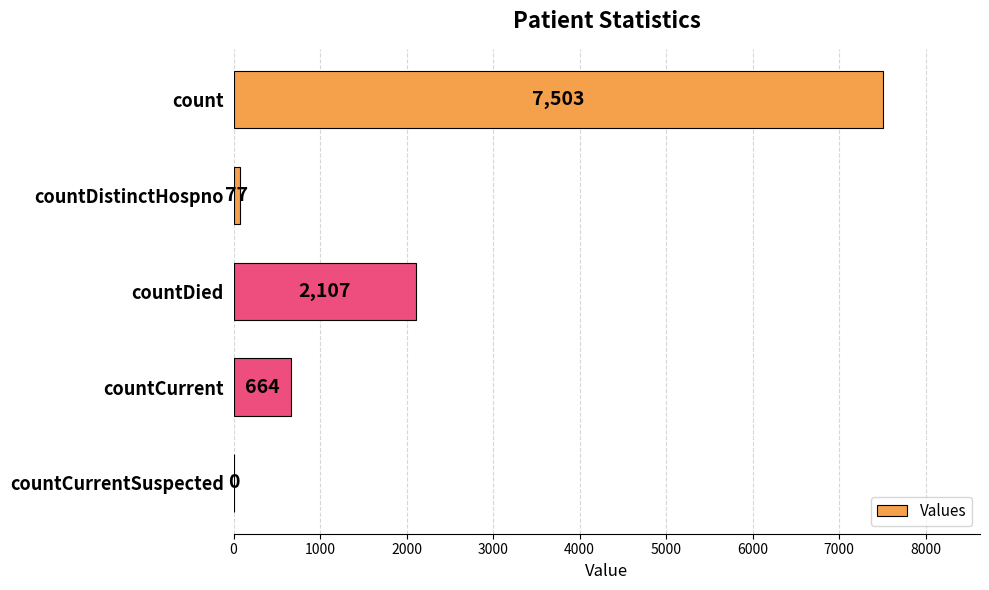

Read the value at countCurrent.

664